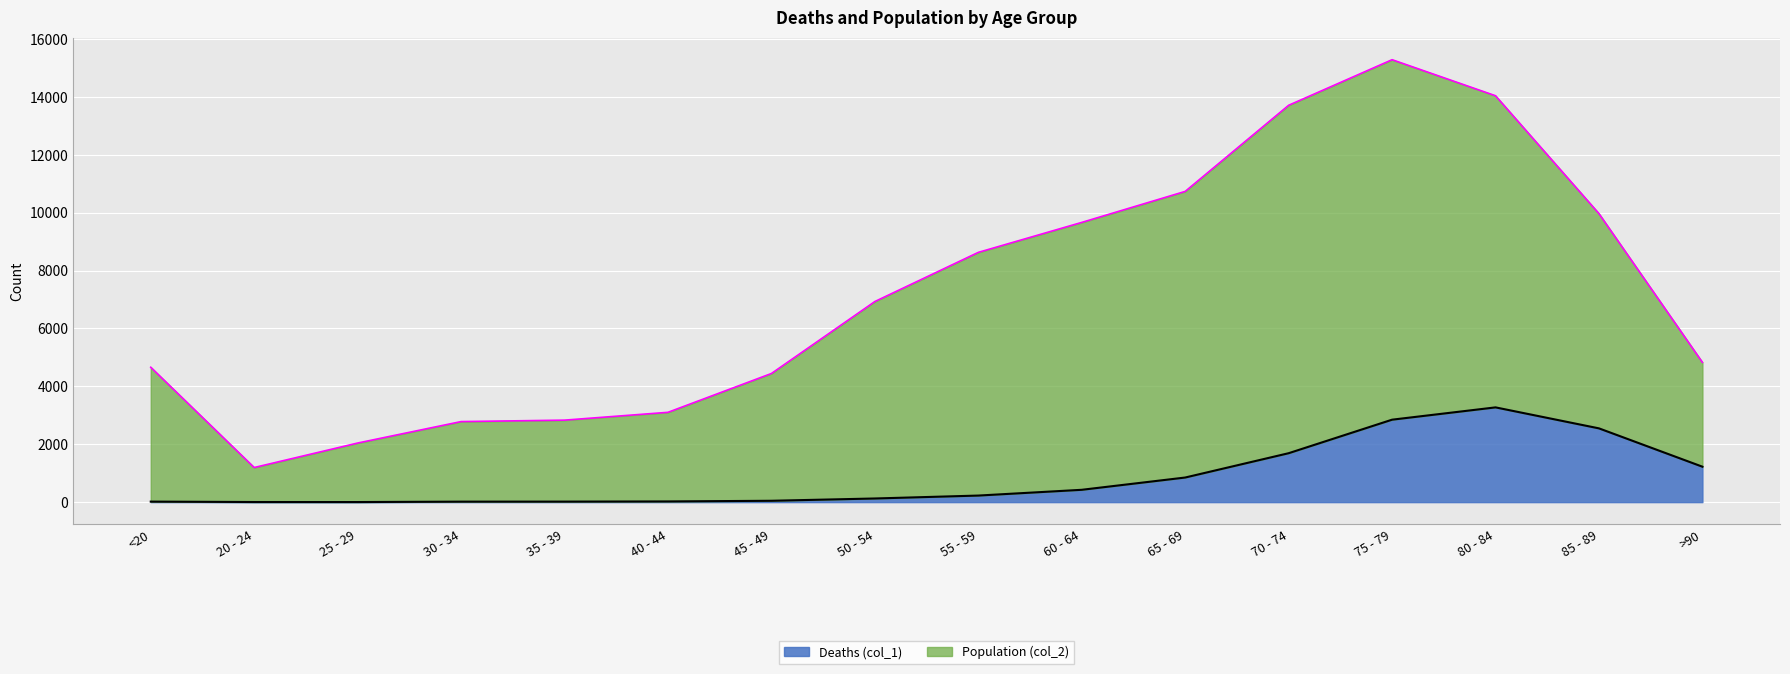

How many lines are shown in the chart?

2